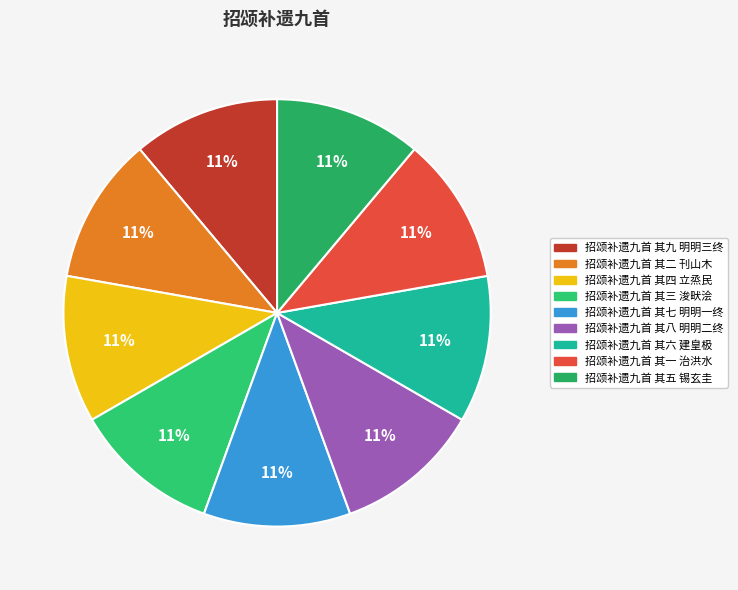

Is it true that 招颂补遗九首 其九 明明三终 is 23% of the pie?

False